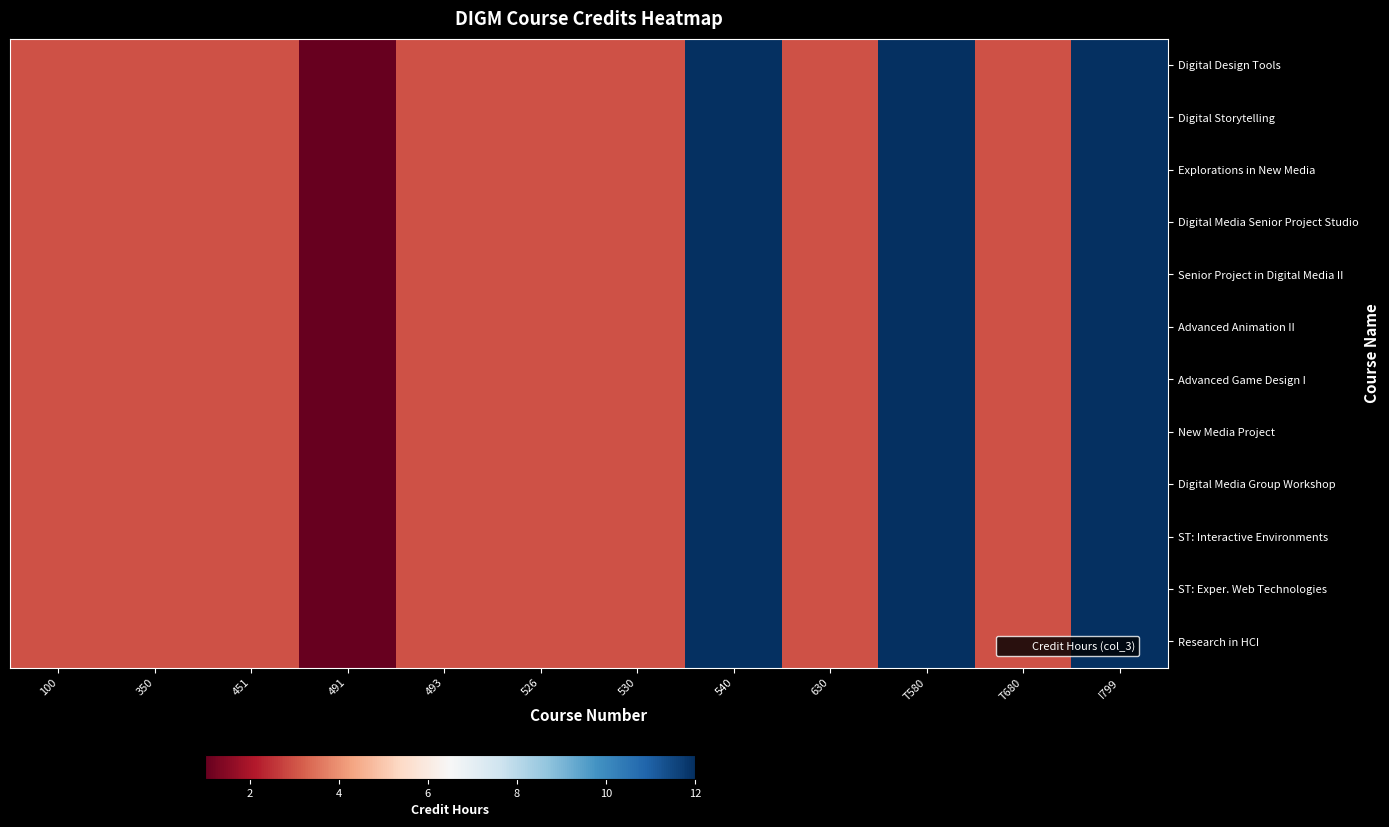

List the series in order of their peak value, lowest first.

Digital Design Tools, Digital Storytelling, Explorations in New Media, Digital Media Senior Project Studio, Senior Project in Digital Media II, Advanced Animation II, Advanced Game Design I, New Media Project, Digital Media Group Workshop, ST: Interactive Environments, ST: Exper. Web Technologies, Research in HCI